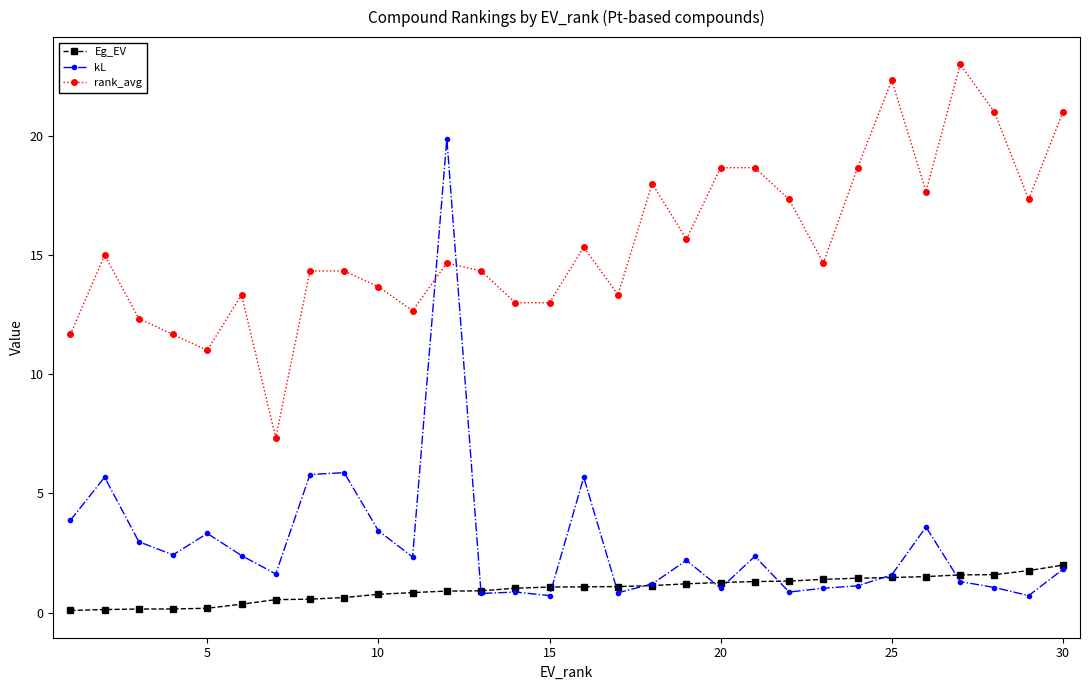

True or false: rank_avg and kL cross at least once.

True